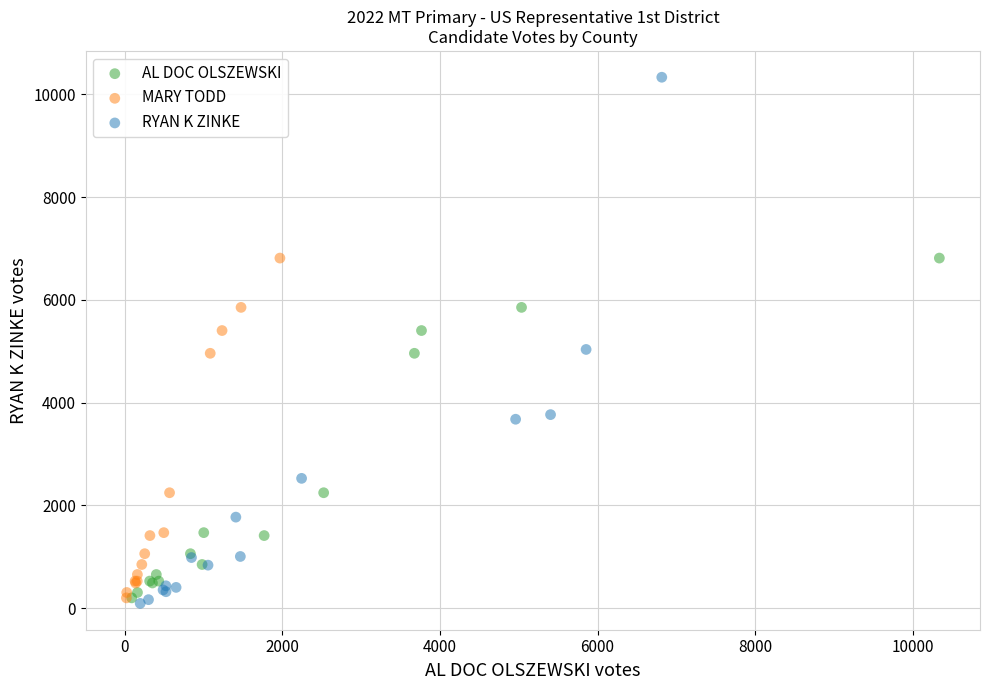

Which series has the largest Y range (max minus min)?

RYAN K ZINKE